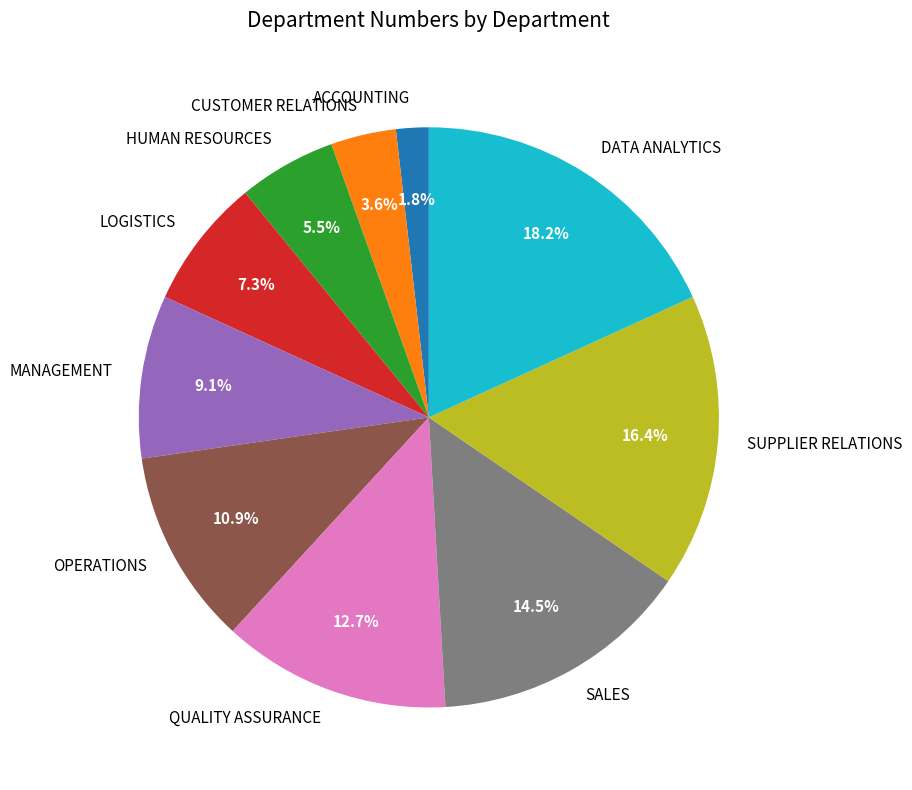

To the nearest percent, what percentage of the pie is ACCOUNTING?

2%